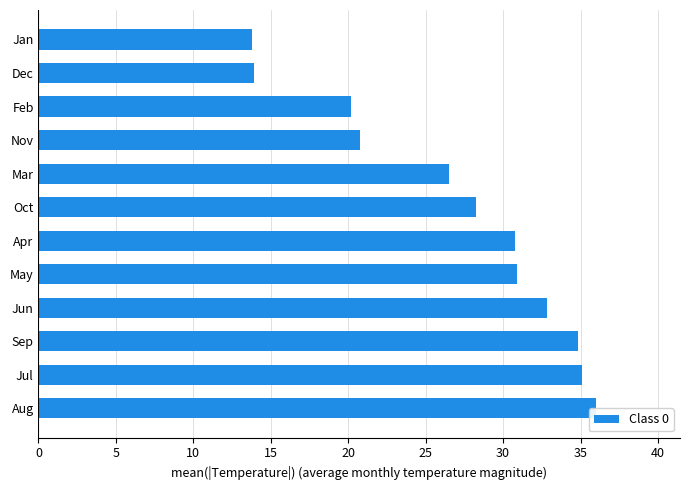

What is the average value?

27.0